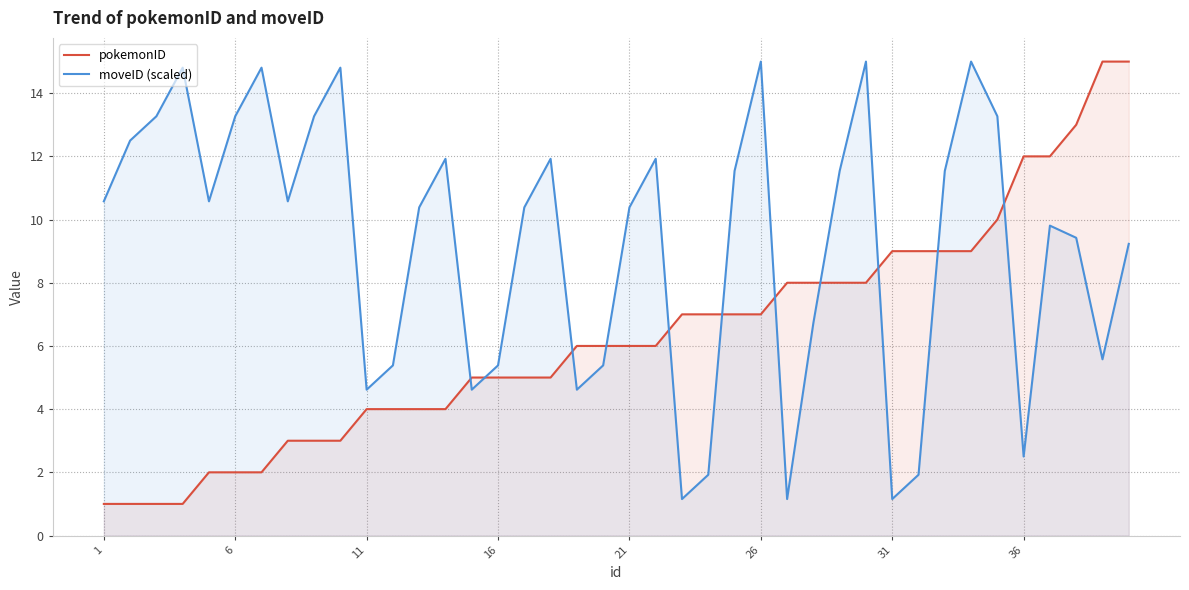

At how many categories does at least one series exceed 13?

12